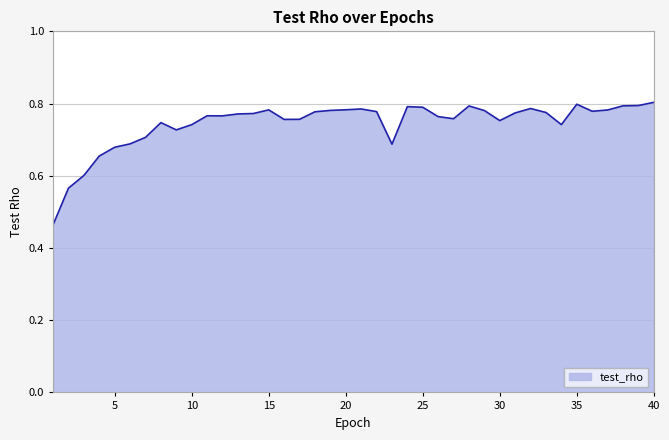

What is the difference between the maximum and minimum values?

0.3